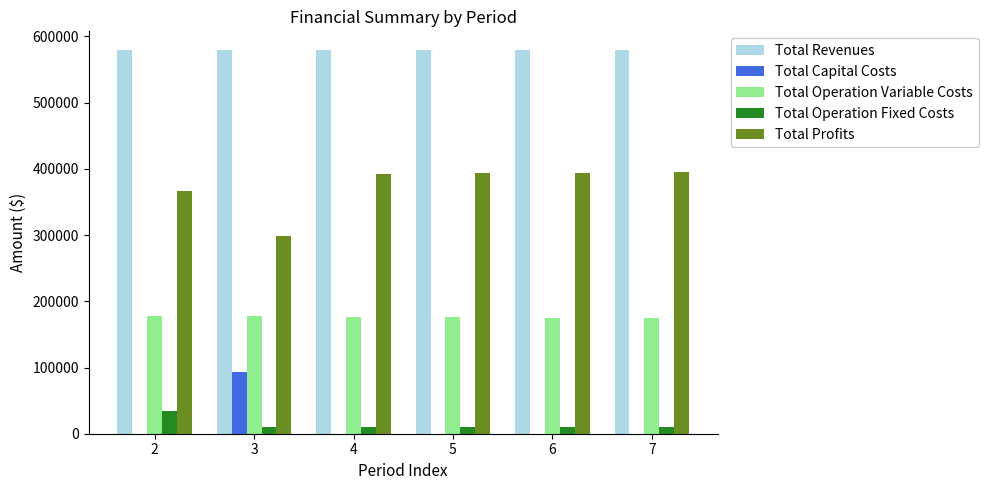

What is the sum of the Total Operation Variable Costs values at 7 and 4?

350847.3